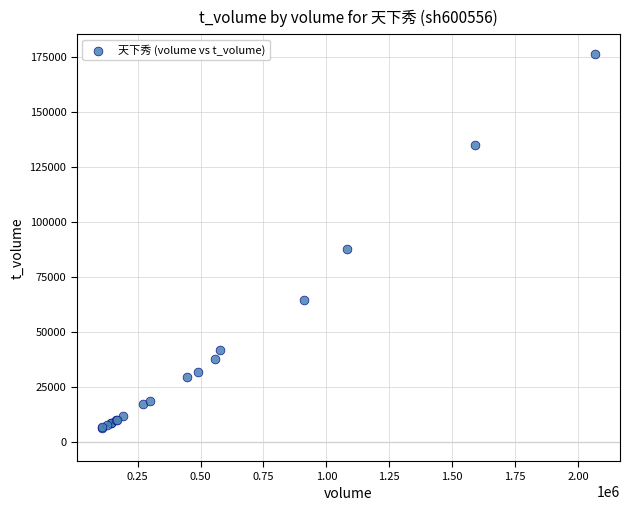

What Y value in the scatter plot is closest to 91434?

87473